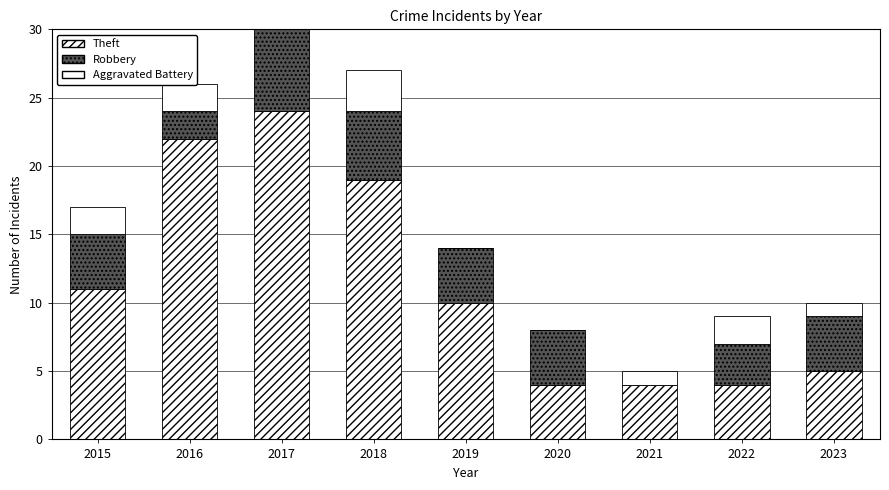

Which label corresponds to the smallest value in the chart?

2021